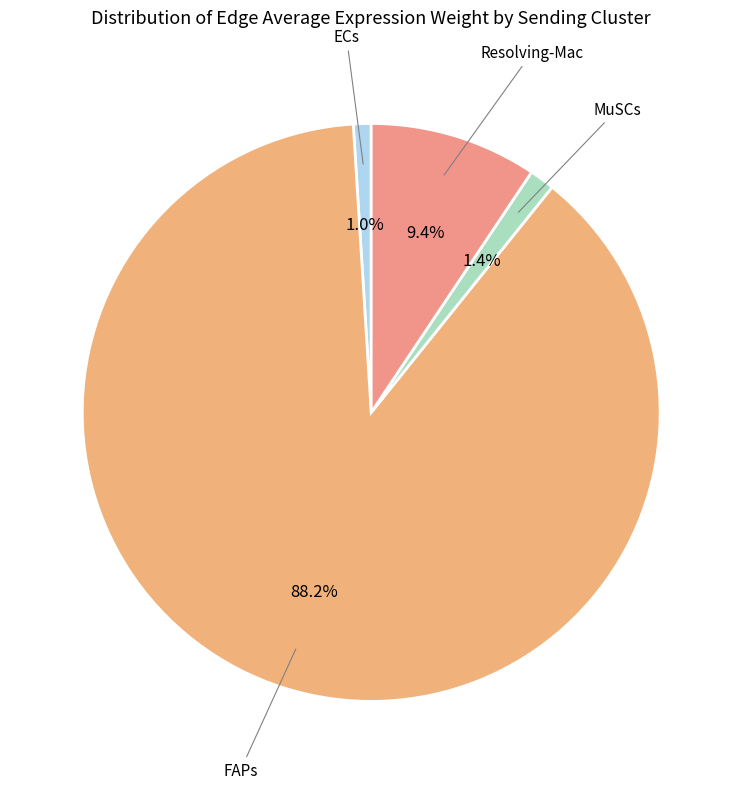

To the nearest percent, what is the average slice percentage?

25%